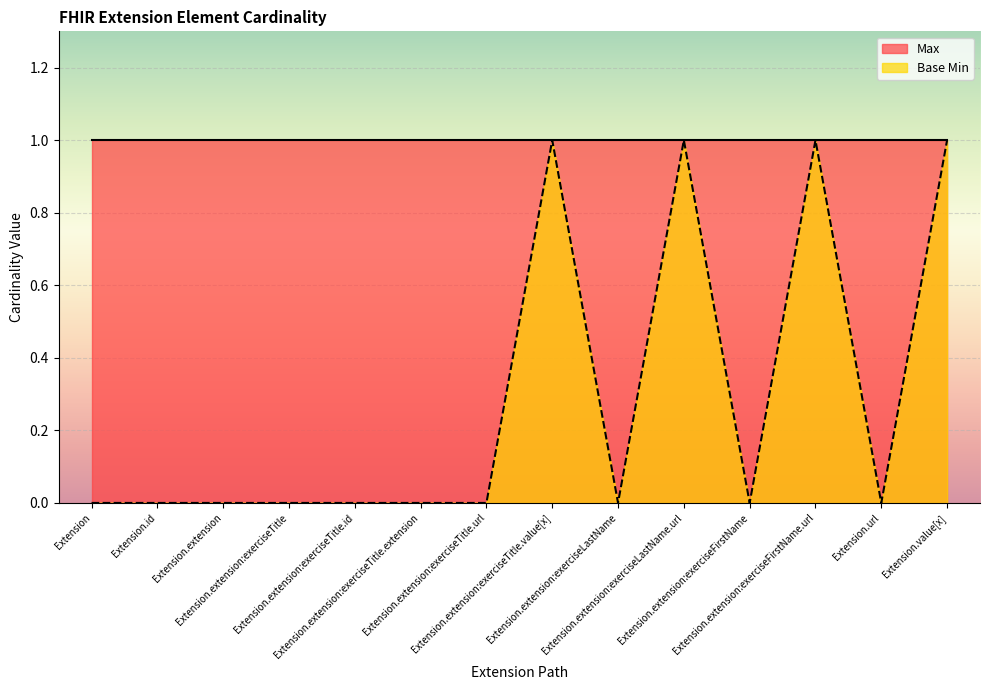

The value at Extension.extension:exerciseTitle.id is 0. True or false?

True